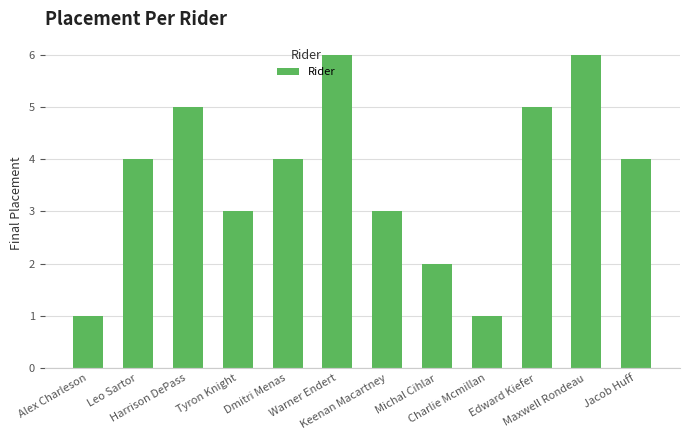

What is the difference between the second highest and minimum values?

5